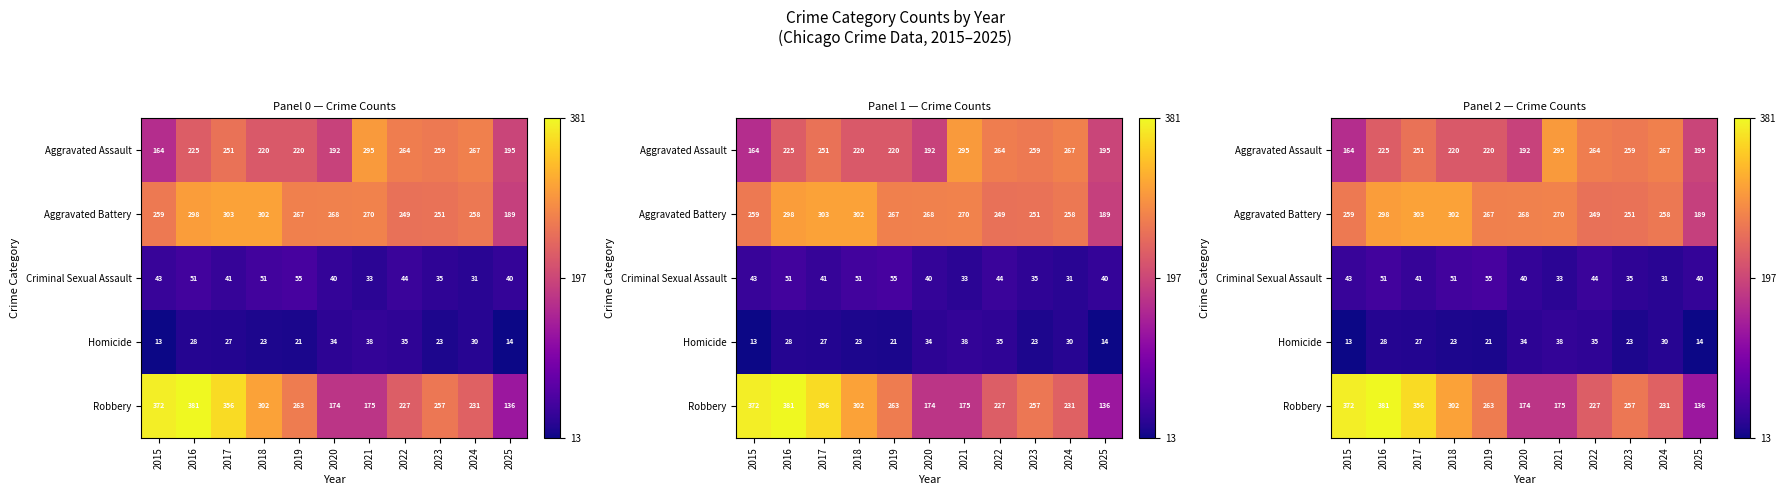

What is the difference between the maximum and minimum values in the Robbery series?

245